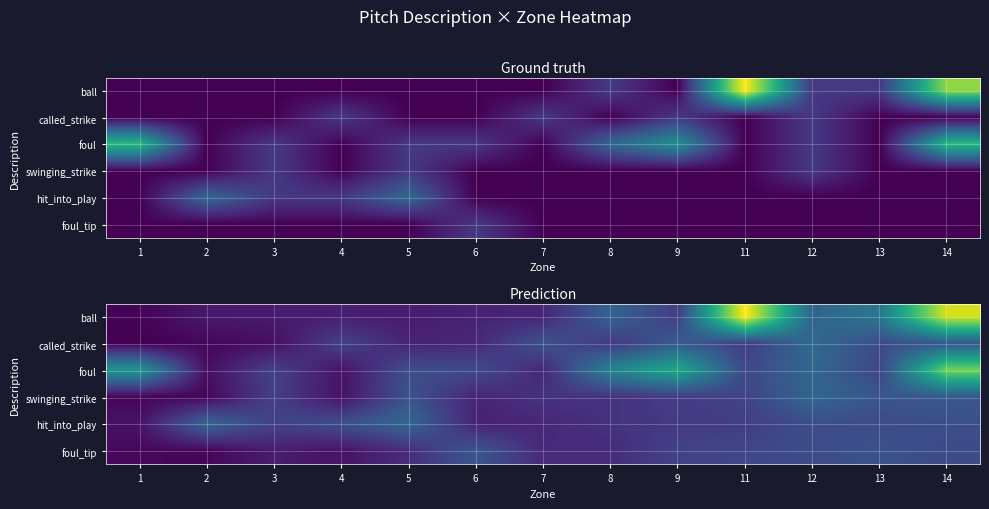

What is the difference between the second highest and minimum values in the called_strike series?

2.2